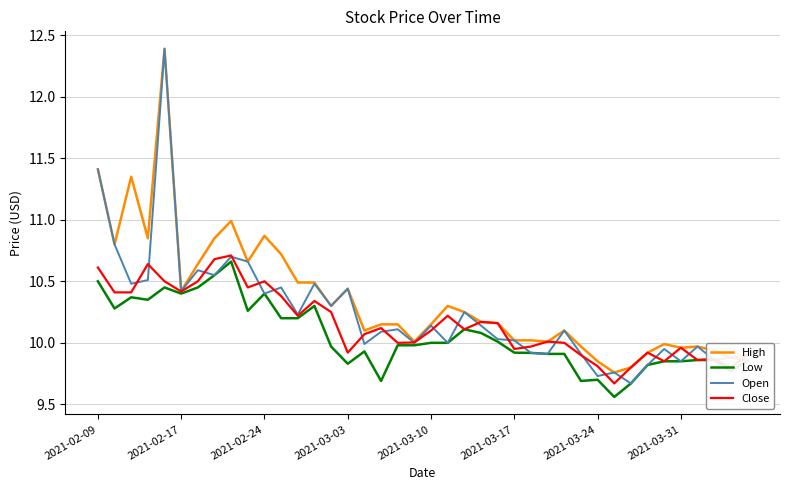

Does the chart have visible grid lines?

Yes